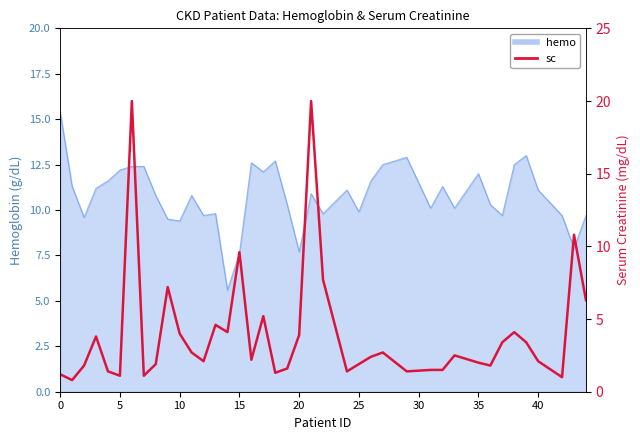

What is the minimum value shown in the chart?

0.8